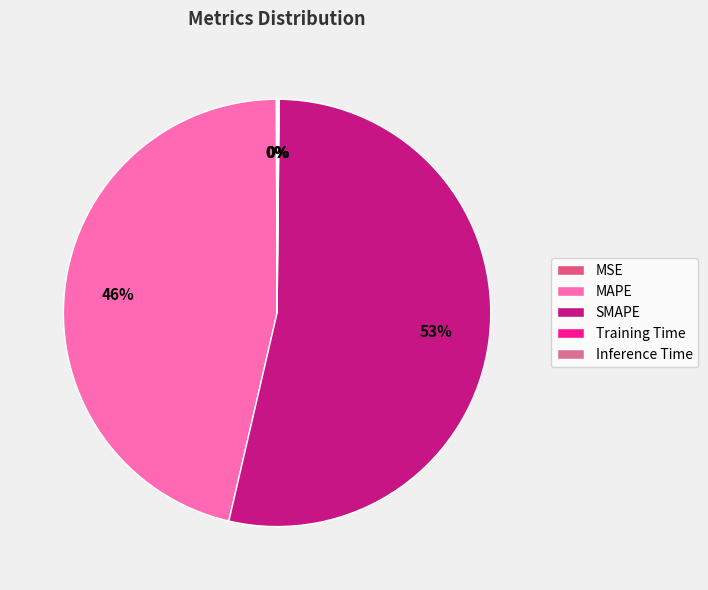

Is it true that MAPE is 46% of the pie?

True